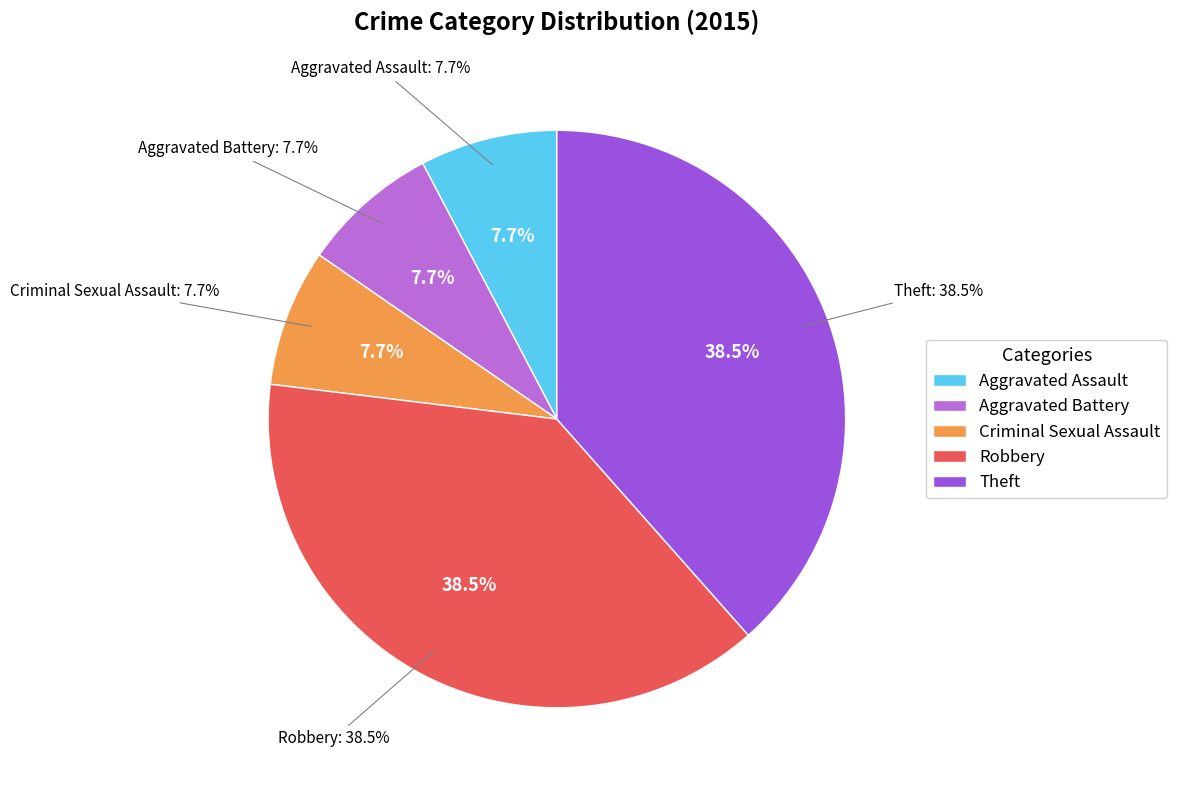

Count the number of slices in the pie.

5